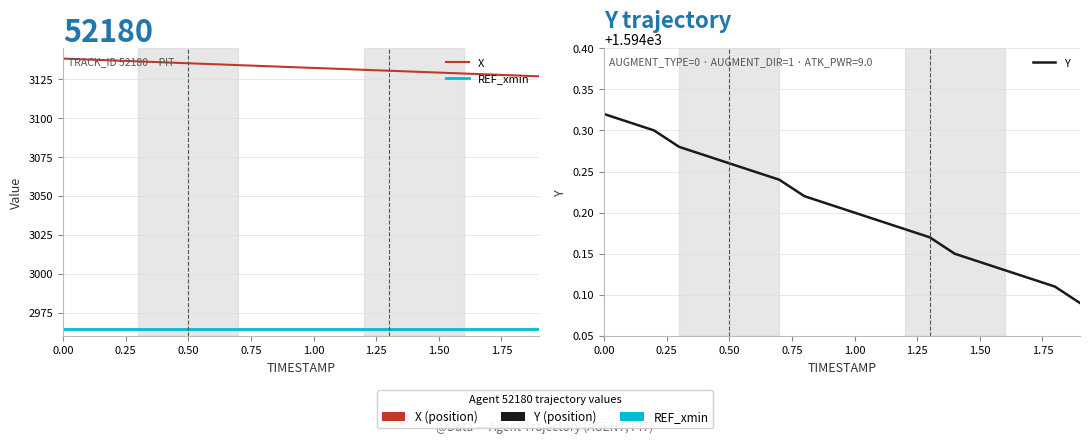

How many lines are shown in the chart?

3